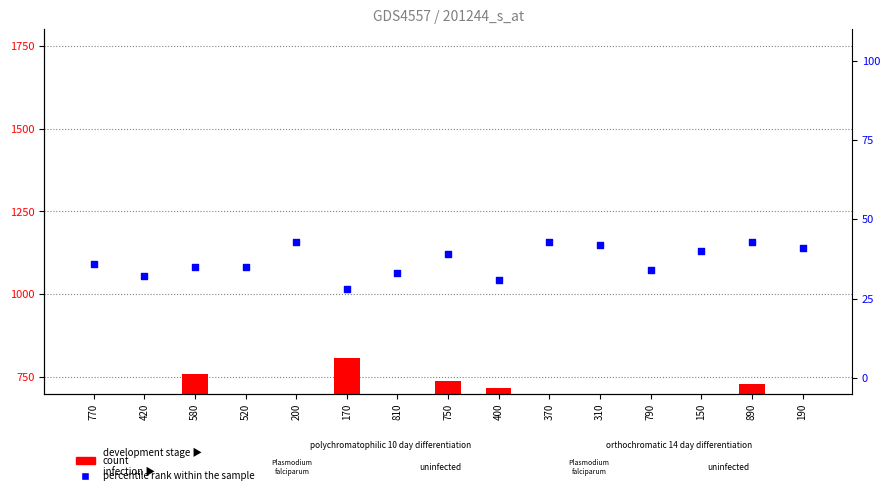

Which series has the largest total across all categories?

count